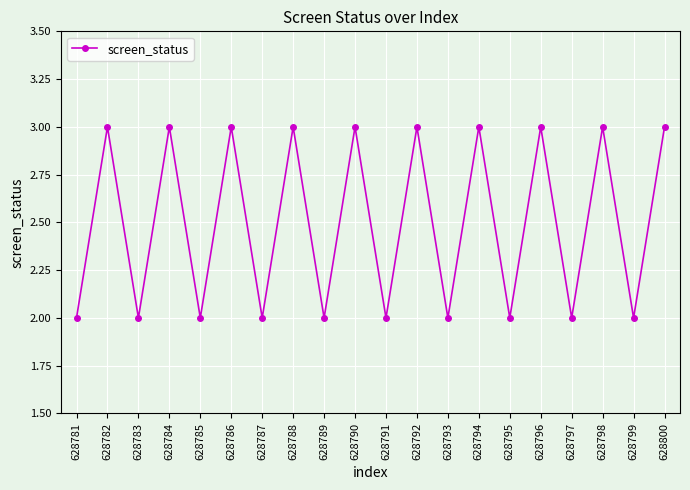

Is it true that the value at 628792 is 3?

True